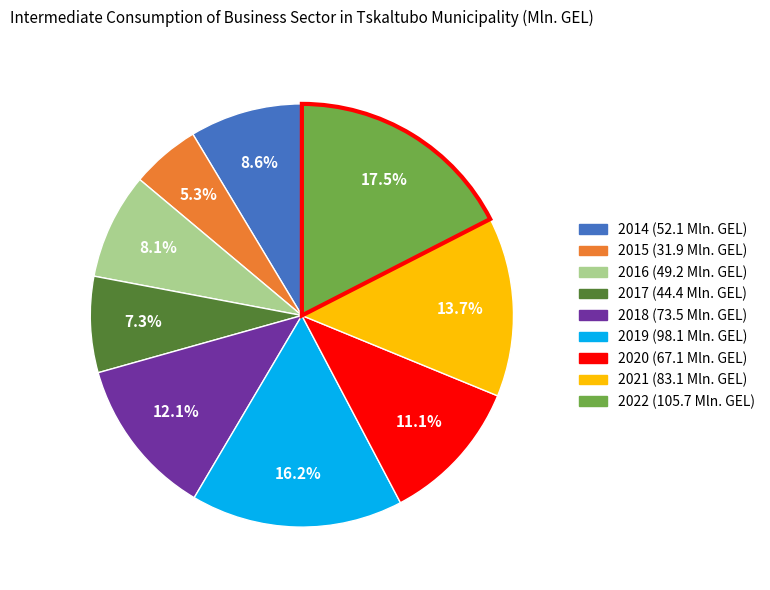

Count the number of slices in the pie.

9